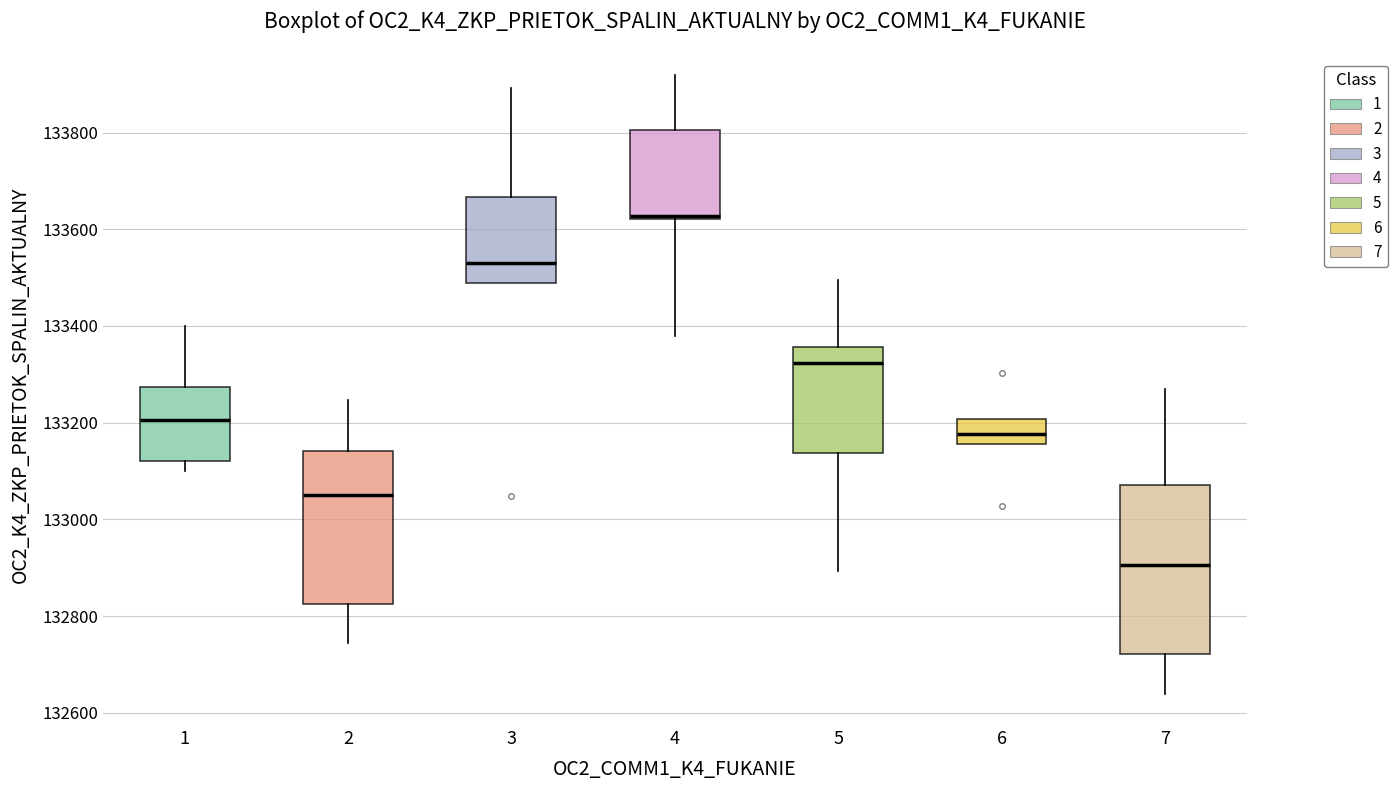

Reading left to right, read every box against the y-axis: the position of its median line, the range the box covers, and the ends of its whiskers. The values are not printed on the chart, so give them approximately, as read against the axis.

1: median 133200, box 133120 to 133280, whiskers 133100 to 133400
2: median 133040, box 132820 to 133140, whiskers 132740 to 133240
3: median 133520, box 133480 to 133660, whiskers 133480 to 133900
4: median 133620 (drawn on the box's lower edge), box 133620 to 133800, whiskers 133380 to 133920
5: median 133320, box 133140 to 133360, whiskers 132900 to 133500
6: median 133180, box 133160 to 133200, whiskers 133160 to 133200
7: median 132900, box 132720 to 133080, whiskers 132640 to 133280